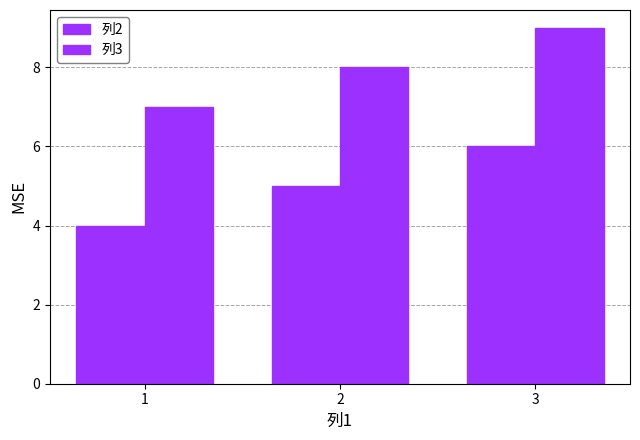

How many series are shown in this chart?

2